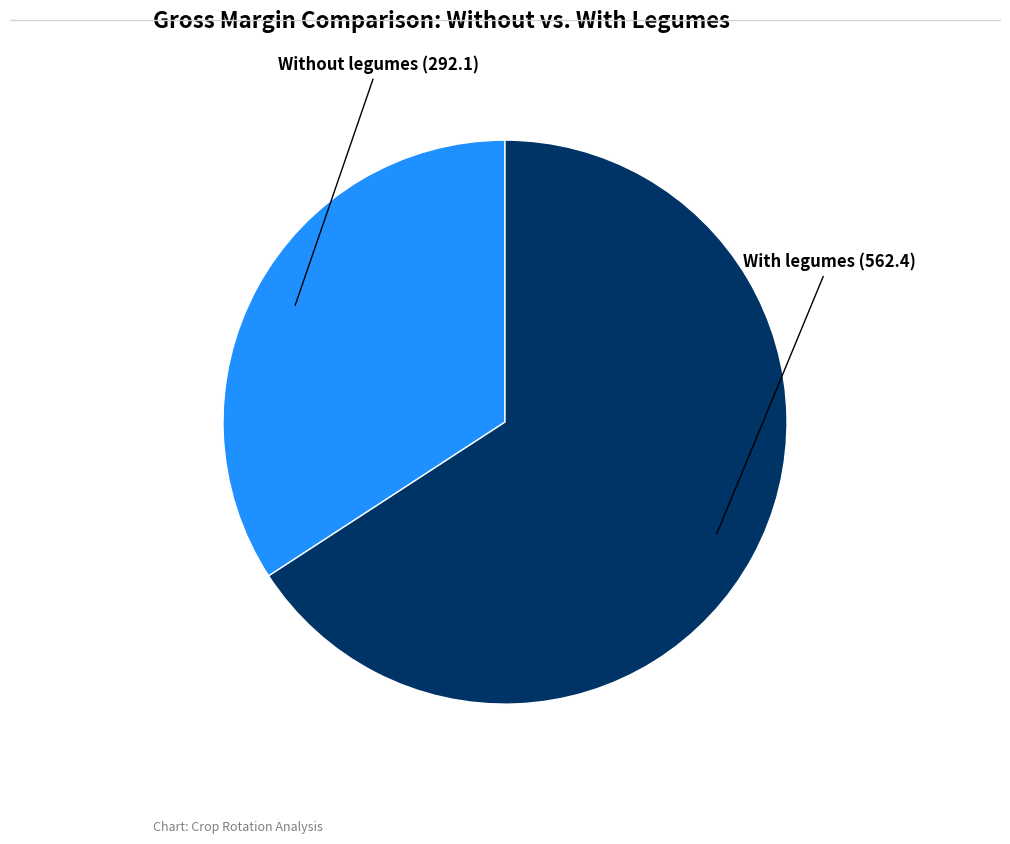

How many slices are in this pie chart?

2